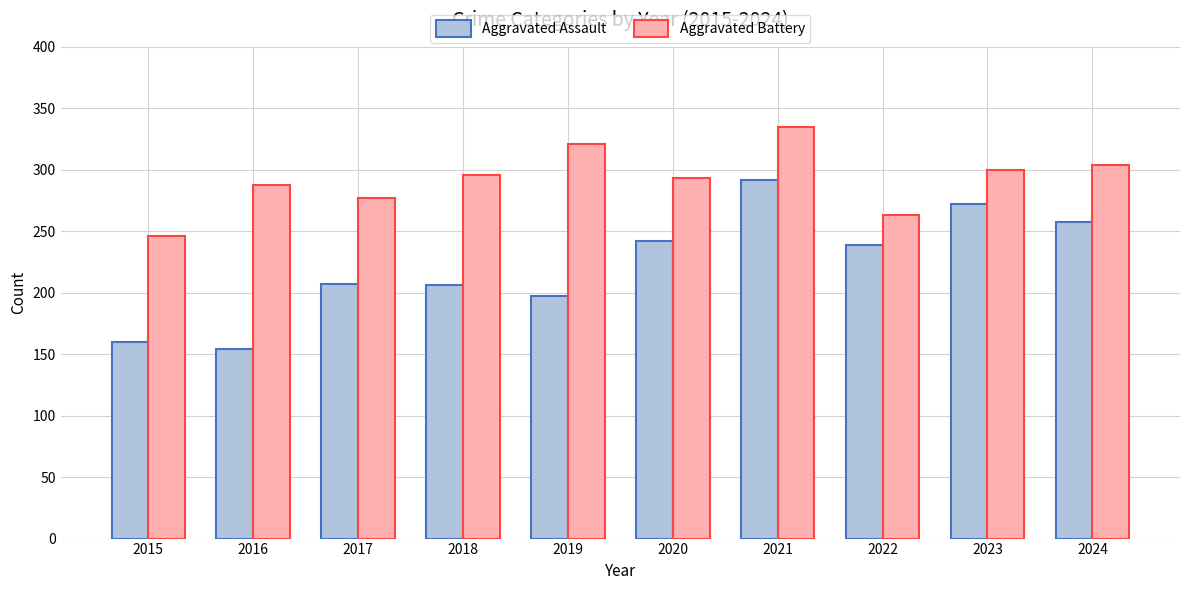

Which series has the largest total across all categories?

Aggravated Battery